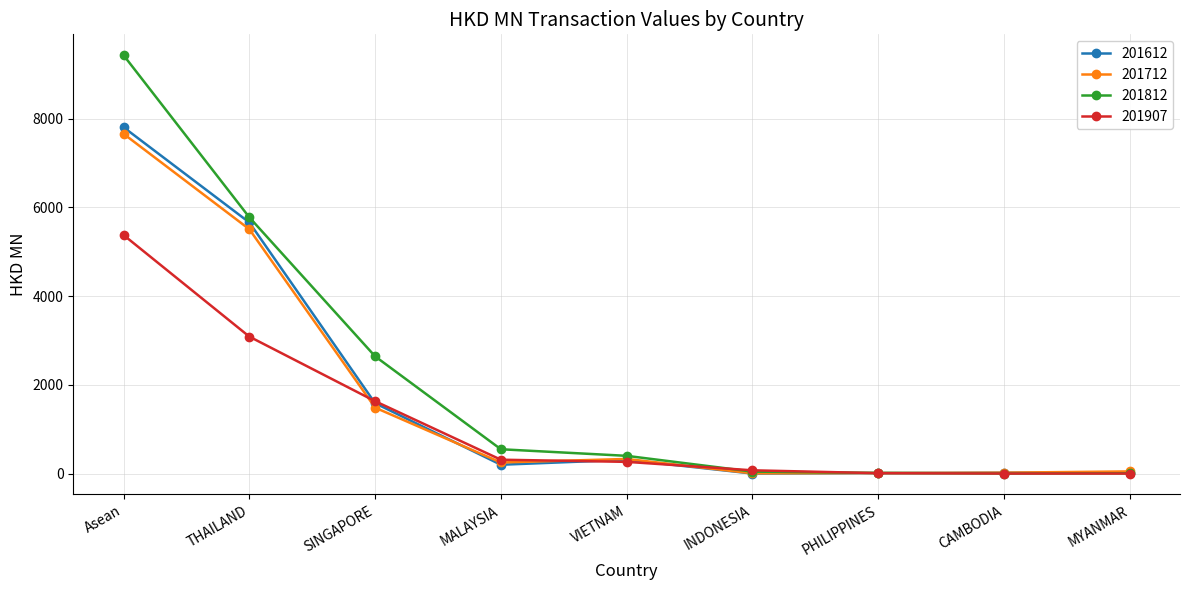

What position from the right is SINGAPORE?

7